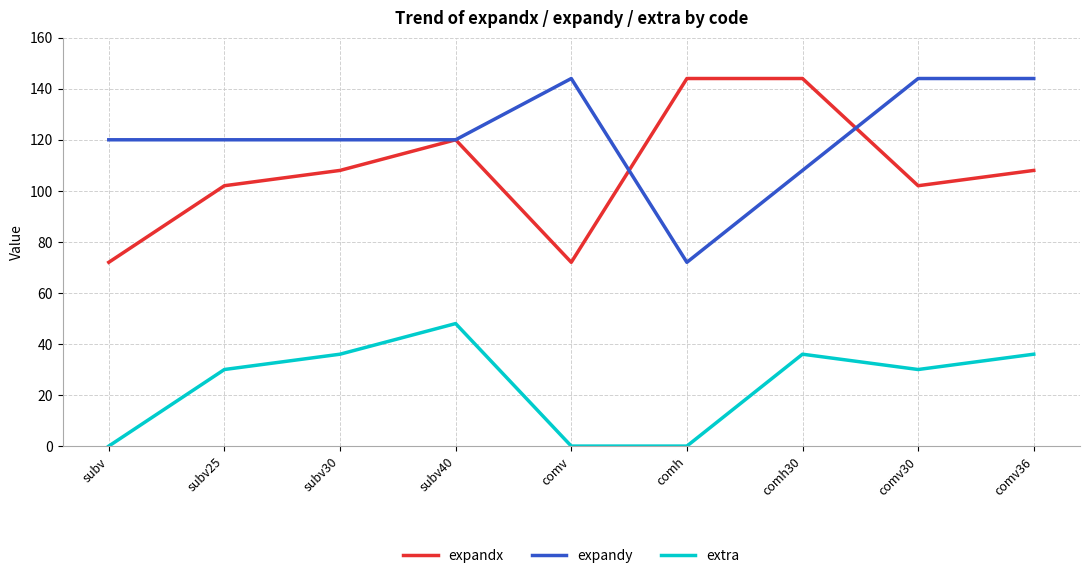

Is this an area chart (filled region under the line)?

No